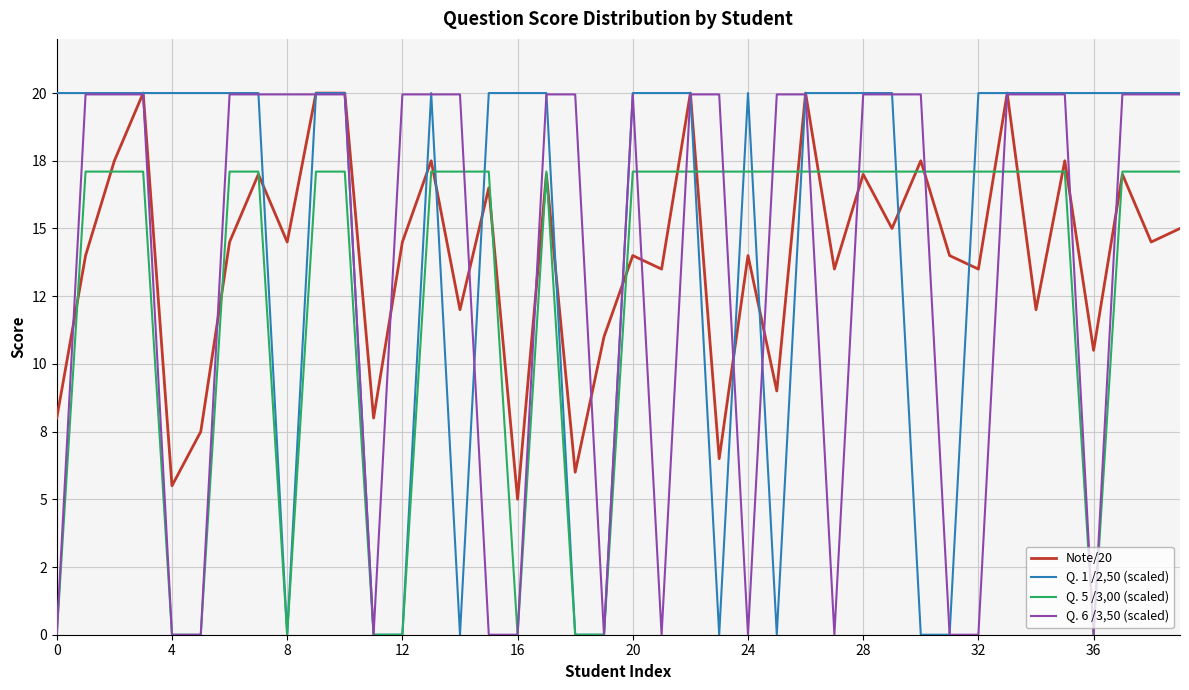

Does the chart have visible grid lines?

Yes